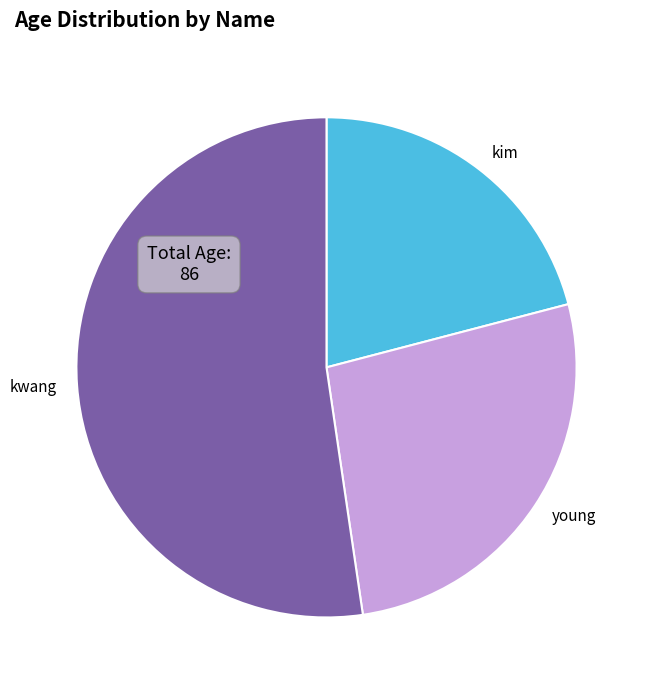

What is the ratio of the value at young to the value at kim?

1.3